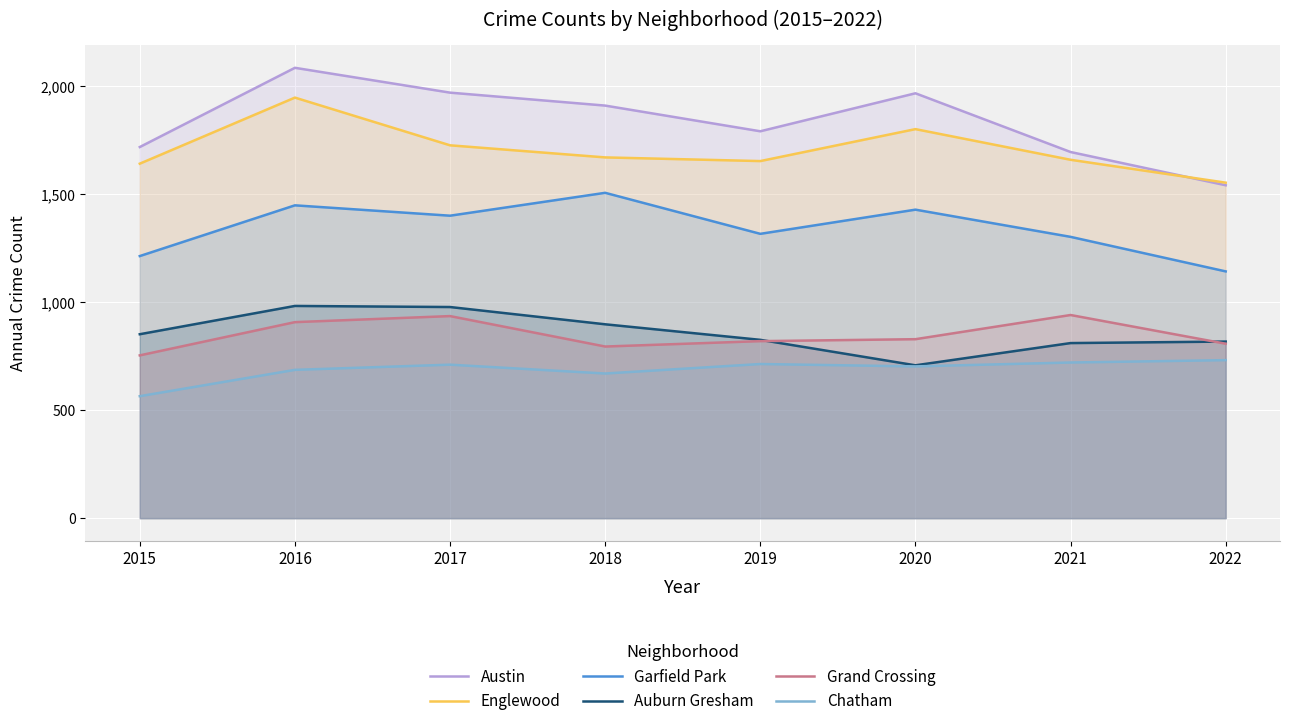

Is it true that Grand Crossing equals 820 at 2019?

True